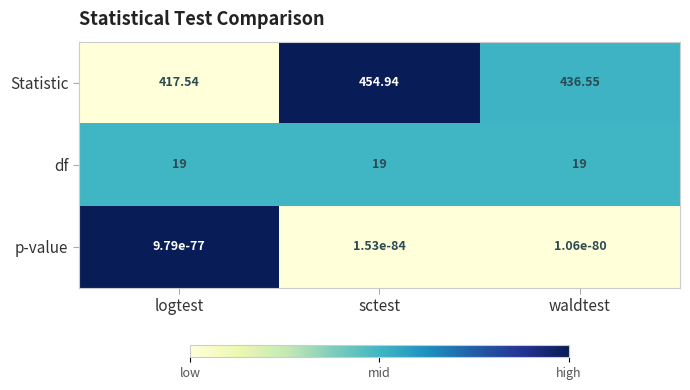

List the series in order of their peak value, lowest first.

p-value, df, Statistic